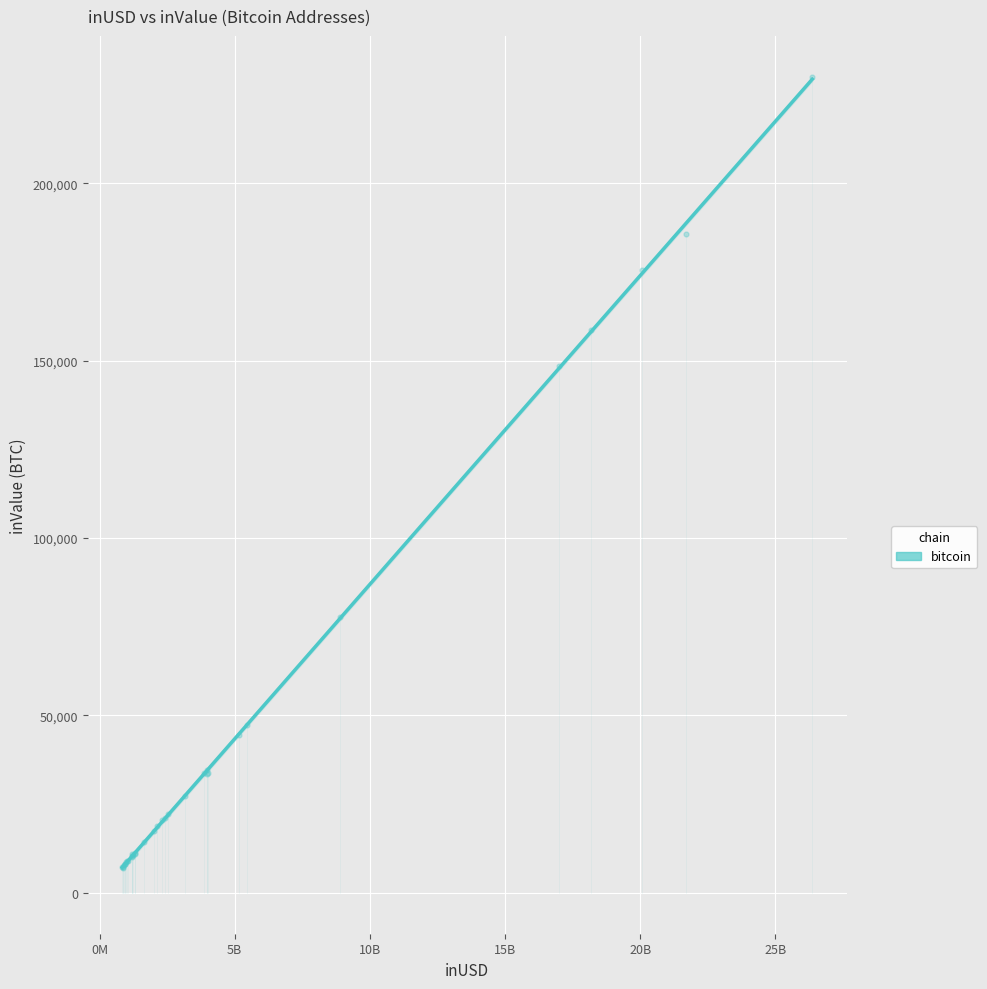

What Y value in the scatter plot is closest to 118560?

148356.7